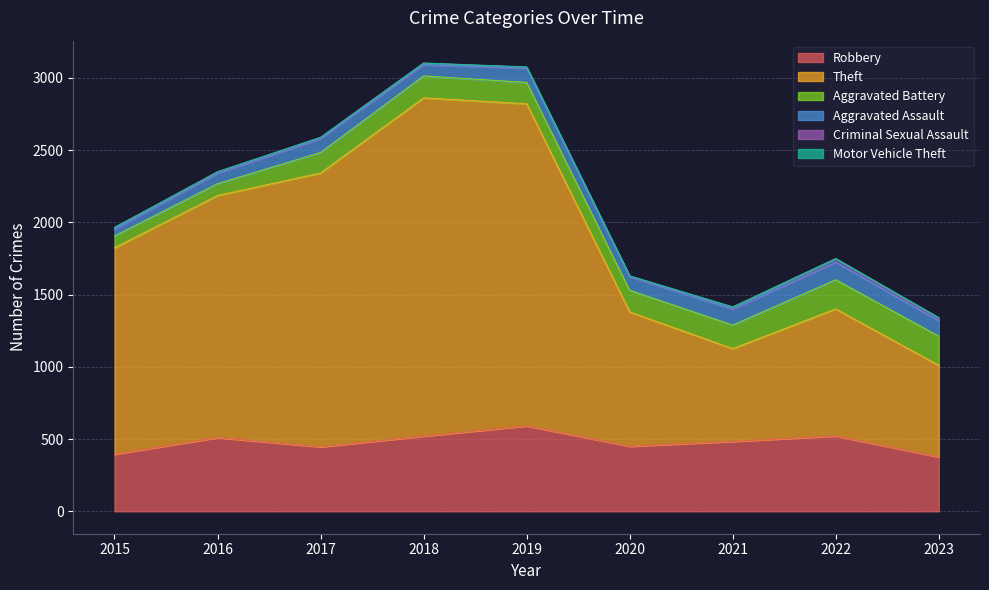

At which category does Aggravated Battery reach its first local peak?

2018